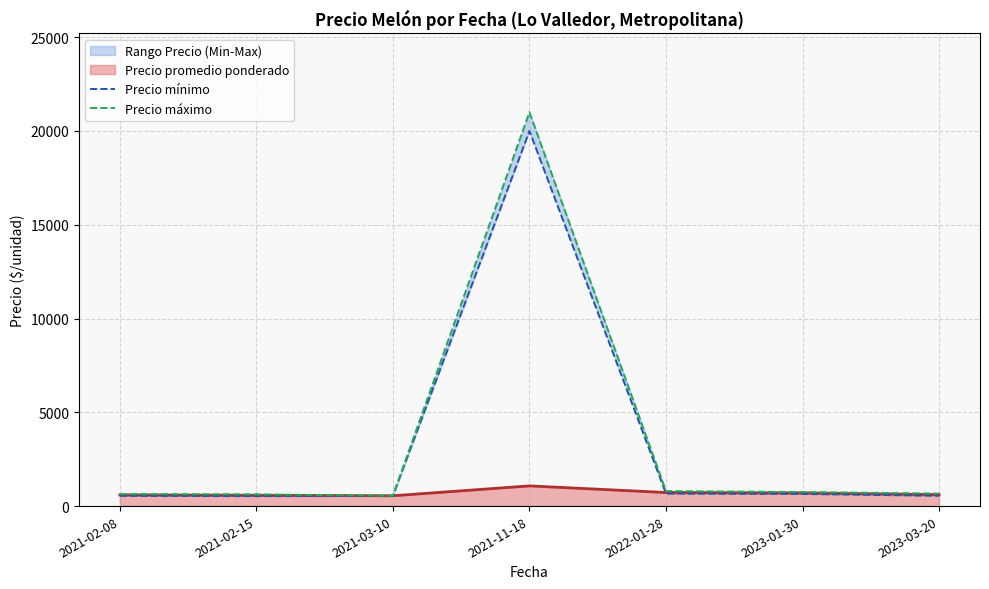

True or false: Precio máximo and Precio mínimo cross at least once.

False